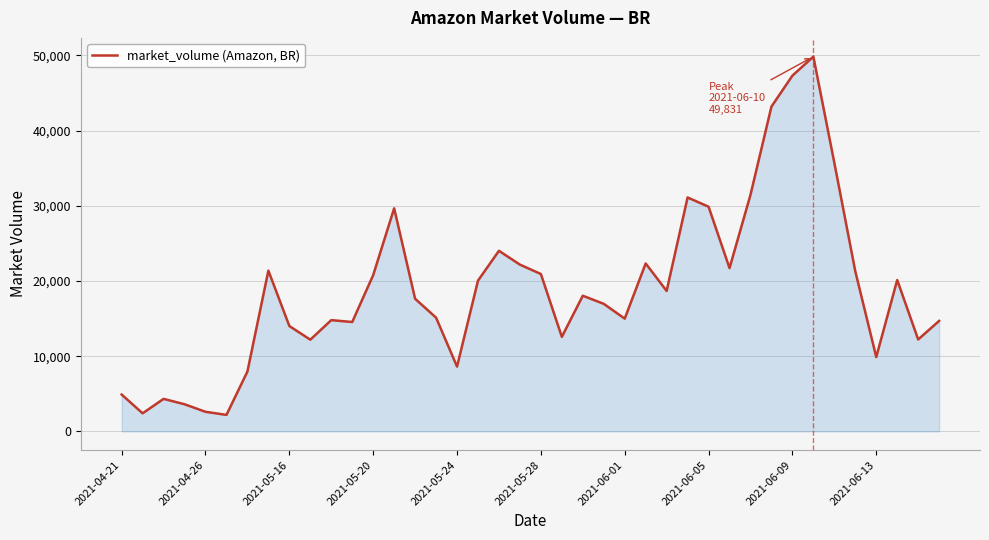

What is the difference between the maximum and minimum values?

47643